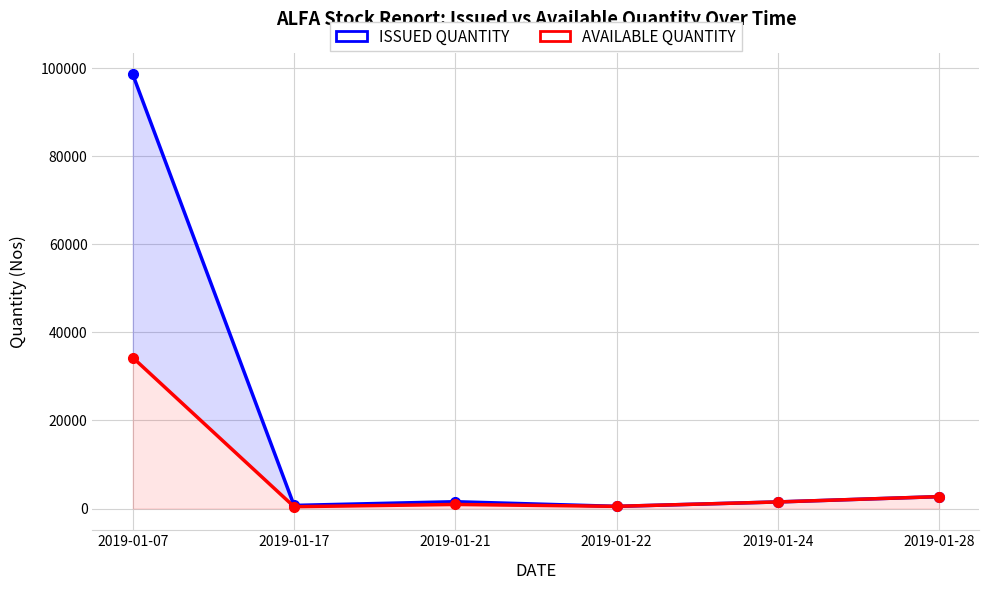

How many interior local valleys does the ISSUED QUANTITY series have?

2